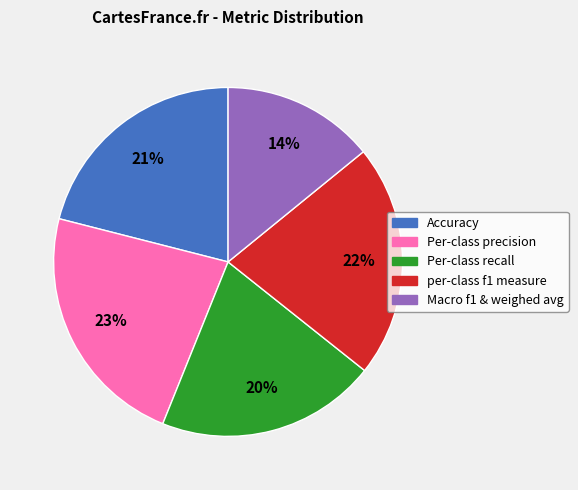

Which category has the biggest portion of the pie?

Per-class precision